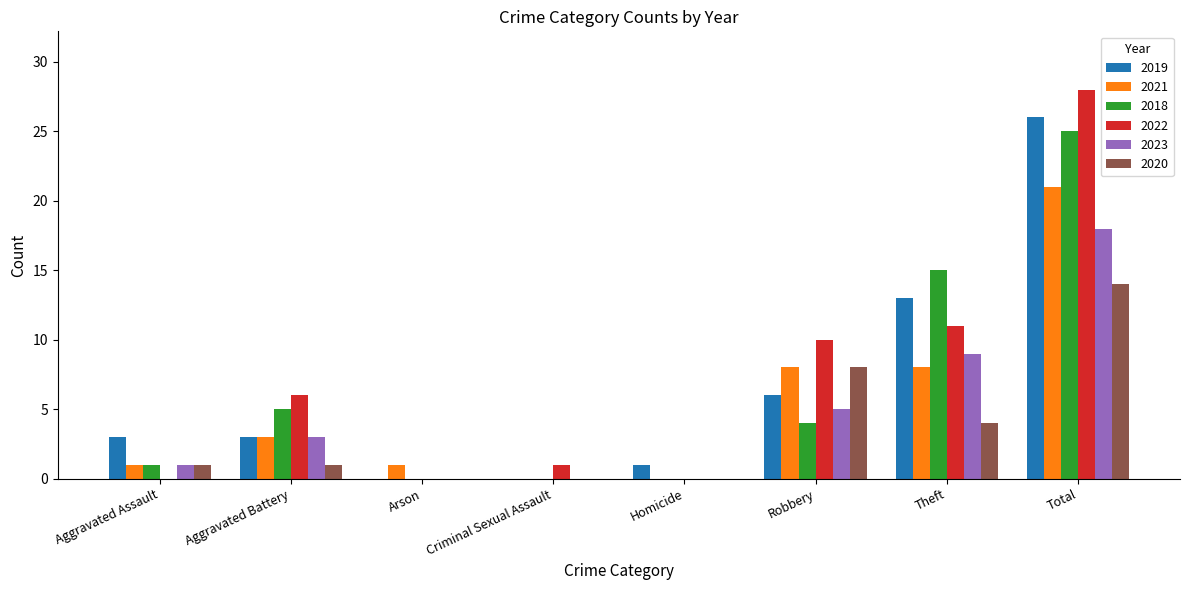

What is the approximate value of 2019 at Aggravated Battery?

3